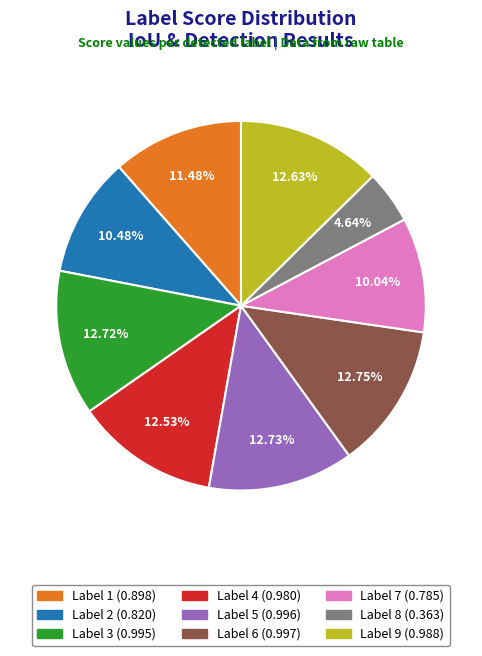

Is there any slice that represents more than half of the pie?

No